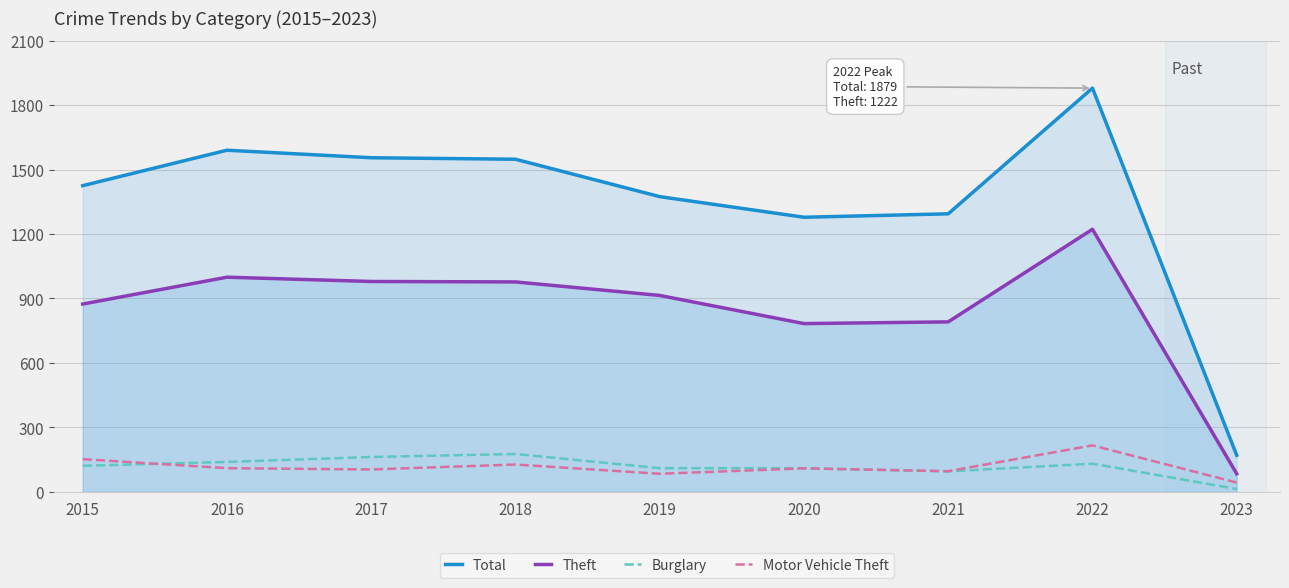

What is the minimum value for Total?

170